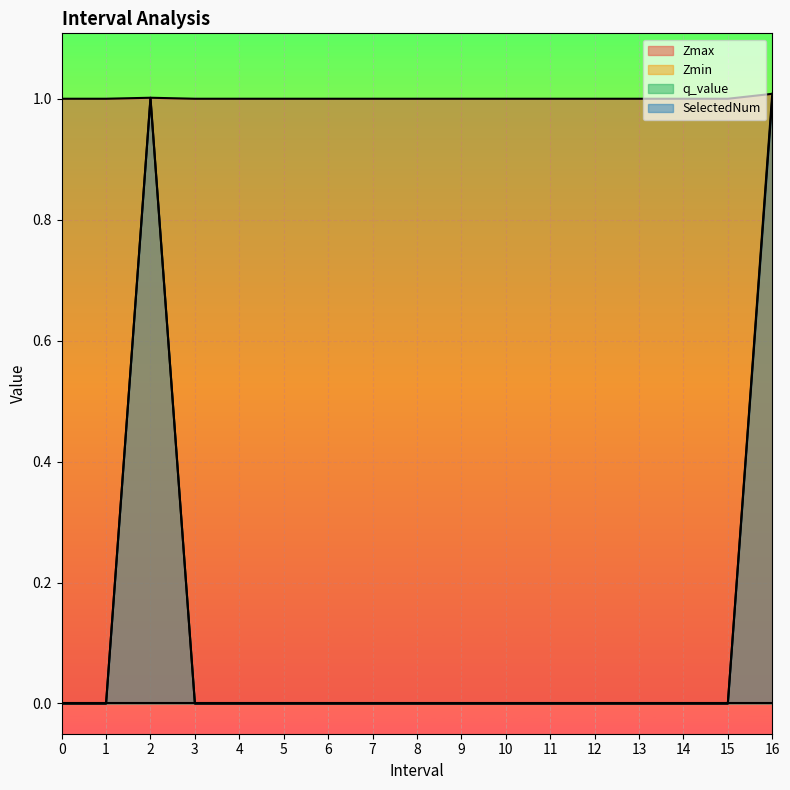

How many SelectedNum values are between 0 and 1?

17